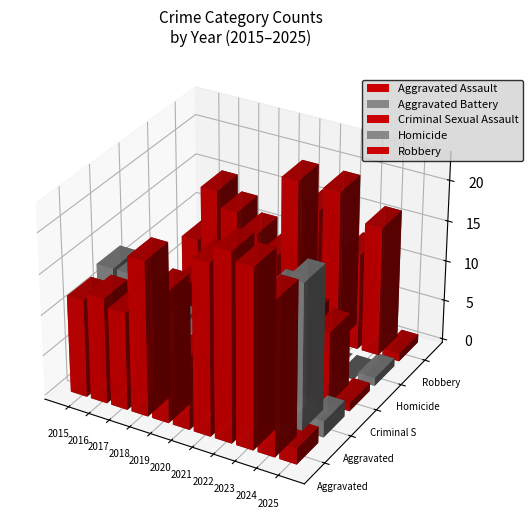

Which series has the widest spread of values?

Aggravated Assault